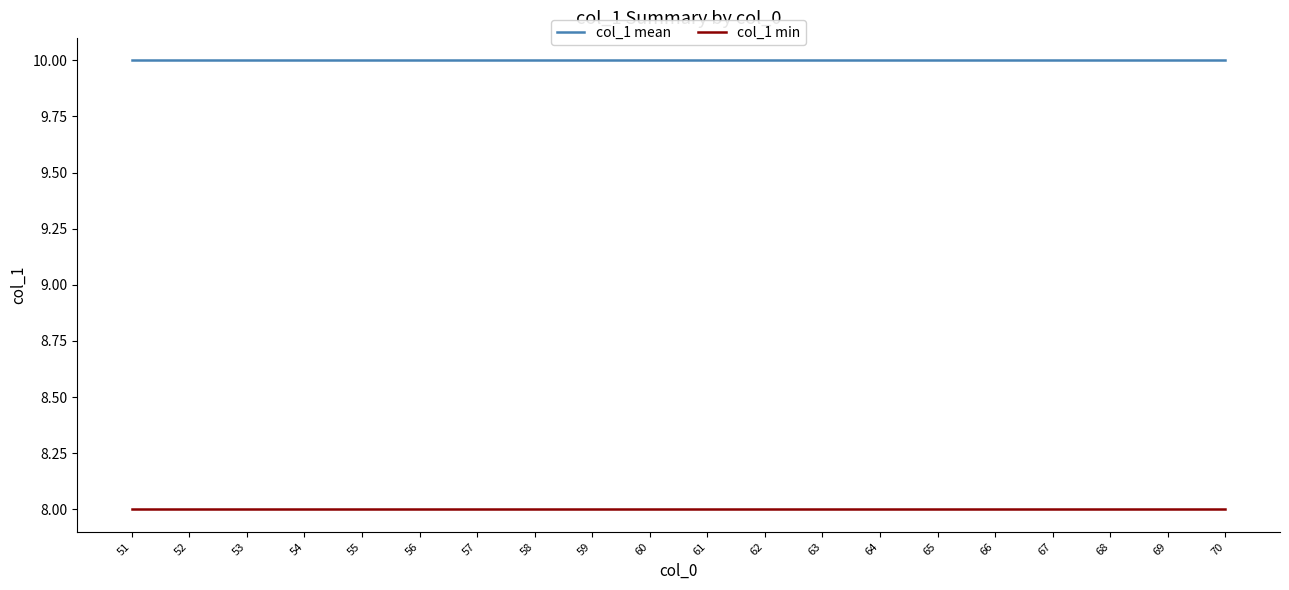

What is the maximum value for col_1 mean?

10